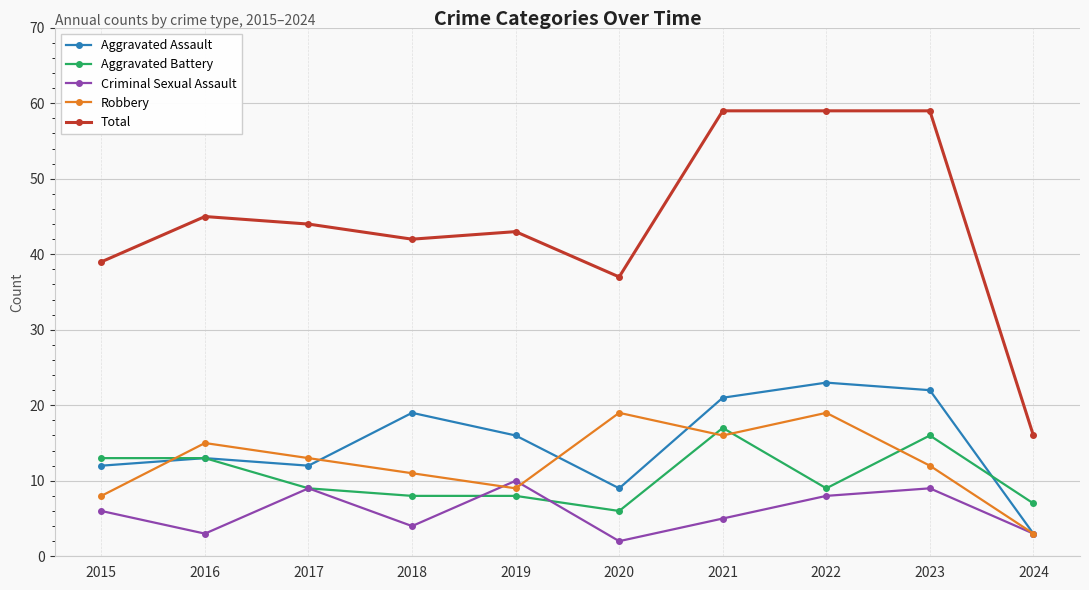

True or false: Criminal Sexual Assault has a value of 4 at 2018.

True